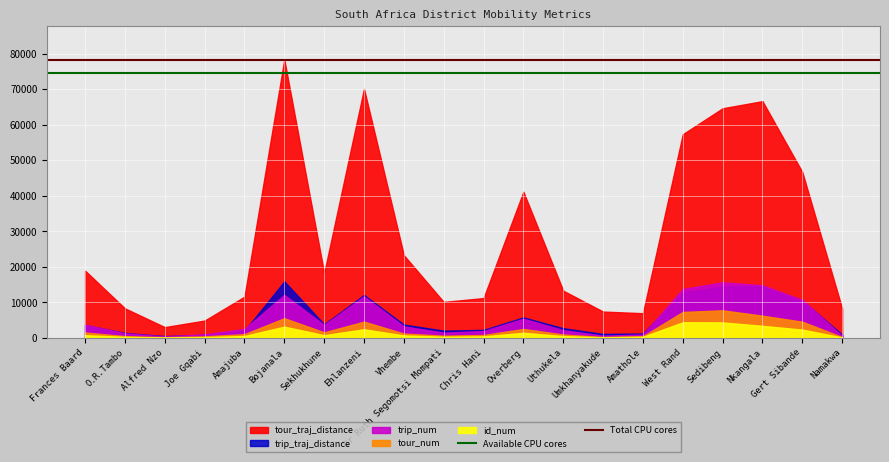

Read the Available CPU cores value at Frances Baard.

74413.5